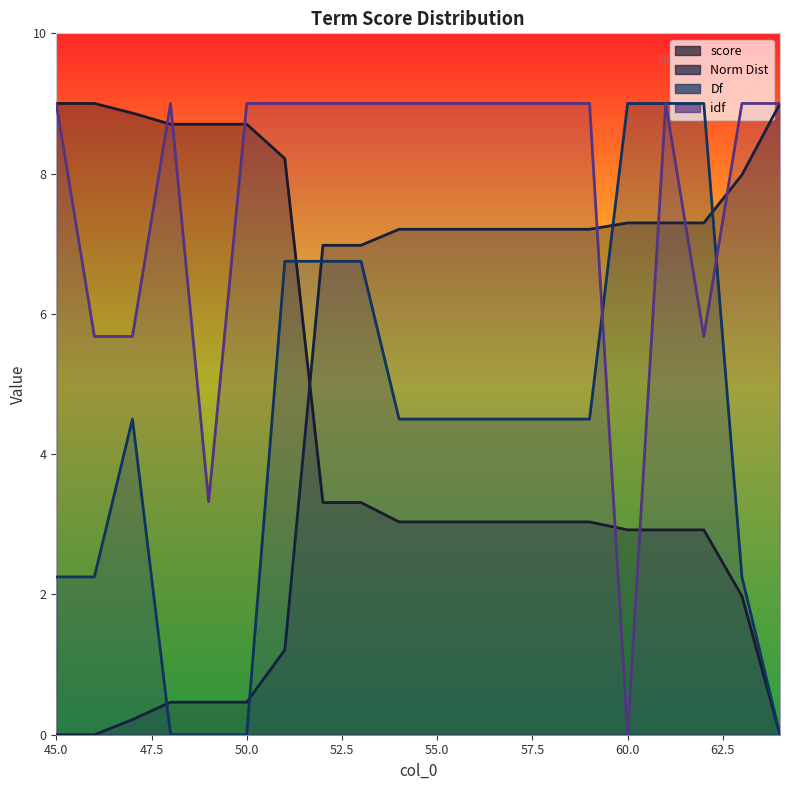

Which category has the lowest value in the Norm Dist series?

45